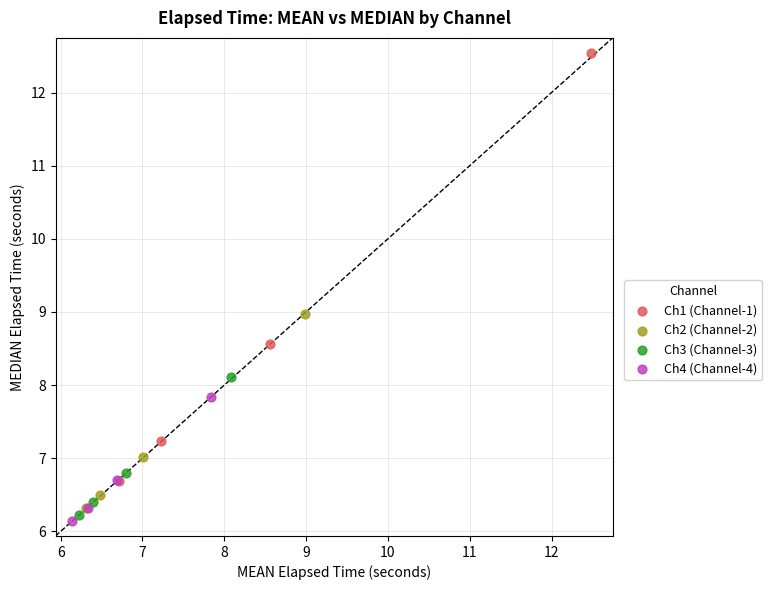

Which series has the widest spread of Y values?

Ch1 (Channel-1)